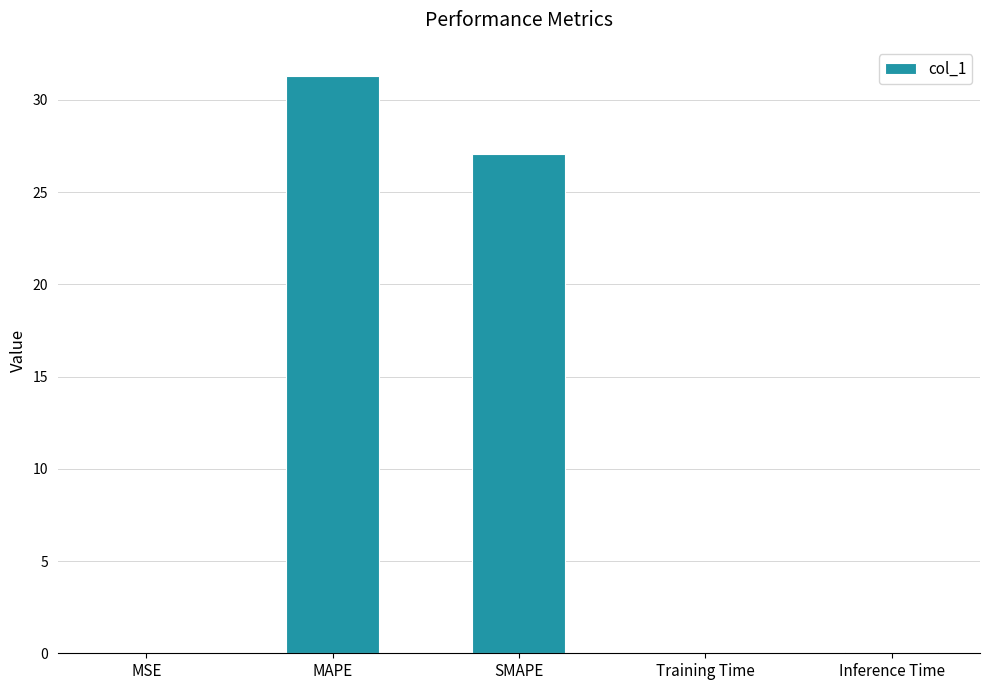

What is the sum of all values?

58.5